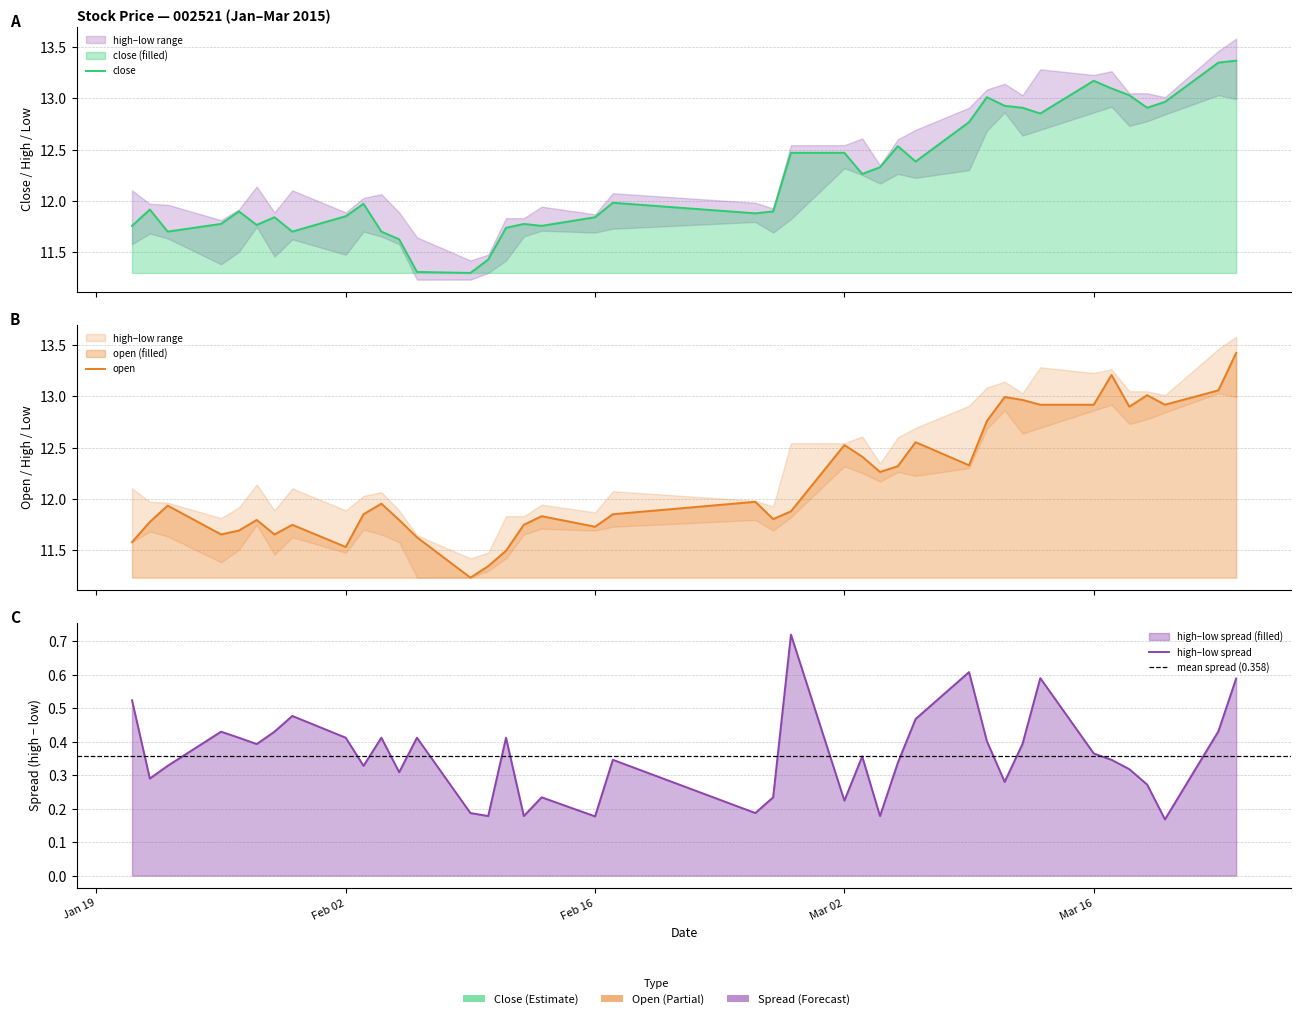

Does the chart display data point markers on the line(s)?

No